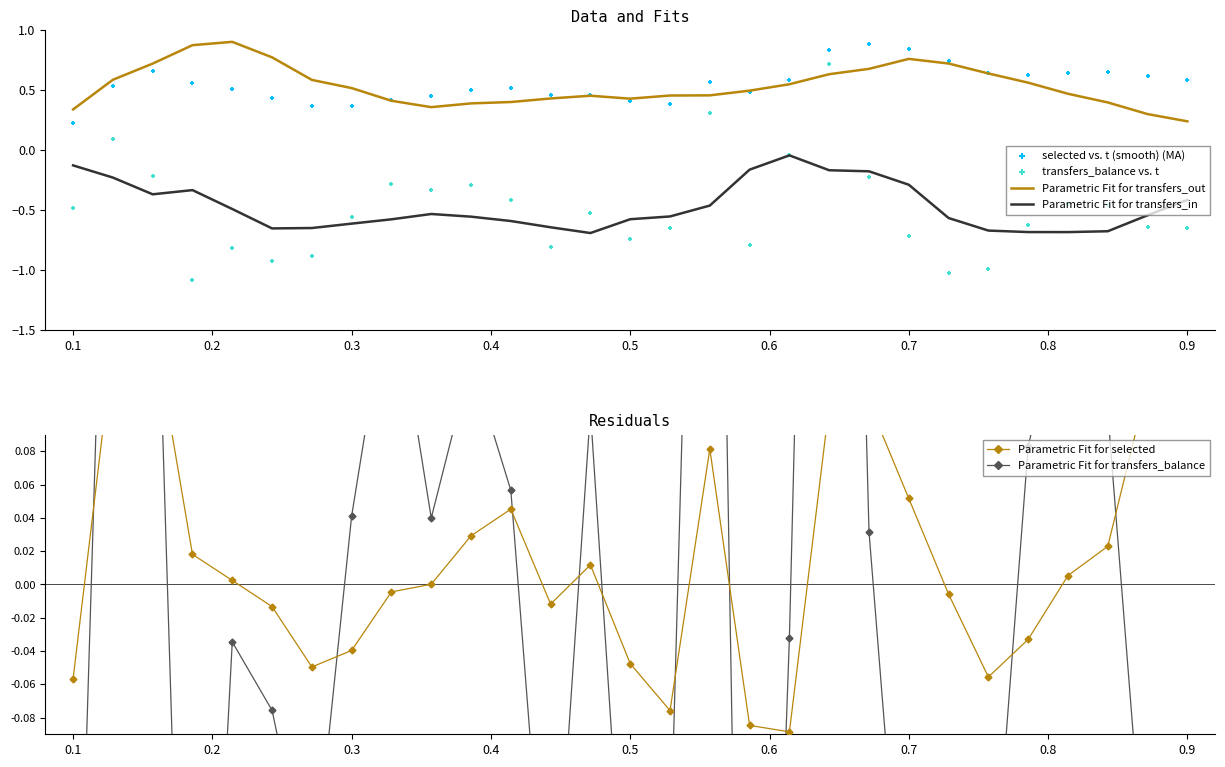

At how many categories does at least one series exceed 0?

29